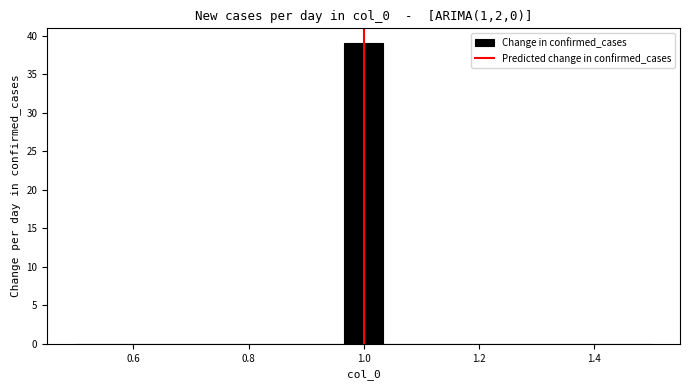

Read against the x-axis, roughly where is the centre of the tallest bar?

1.00